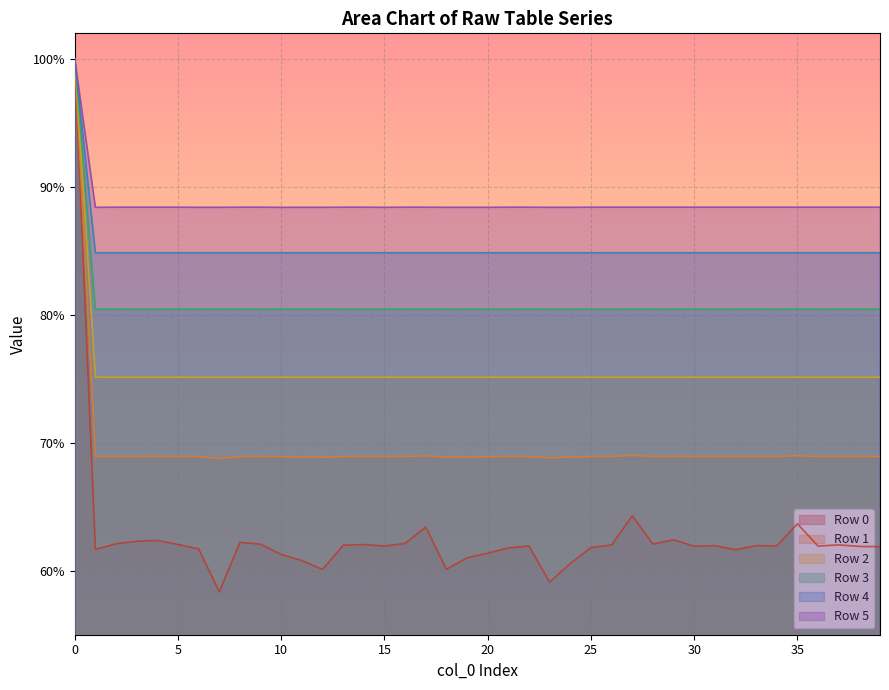

Rank the categories by 2 value from lowest to highest.

7, 1, 2, 3, 4, 5, 6, 8, 9, 10, 11, 12, 13, 14, 15, 16, 17, 18, 19, 20, 21, 22, 23, 24, 25, 26, 27, 28, 29, 30, 31, 32, 33, 34, 35, 36, 37, 38, 39, 0